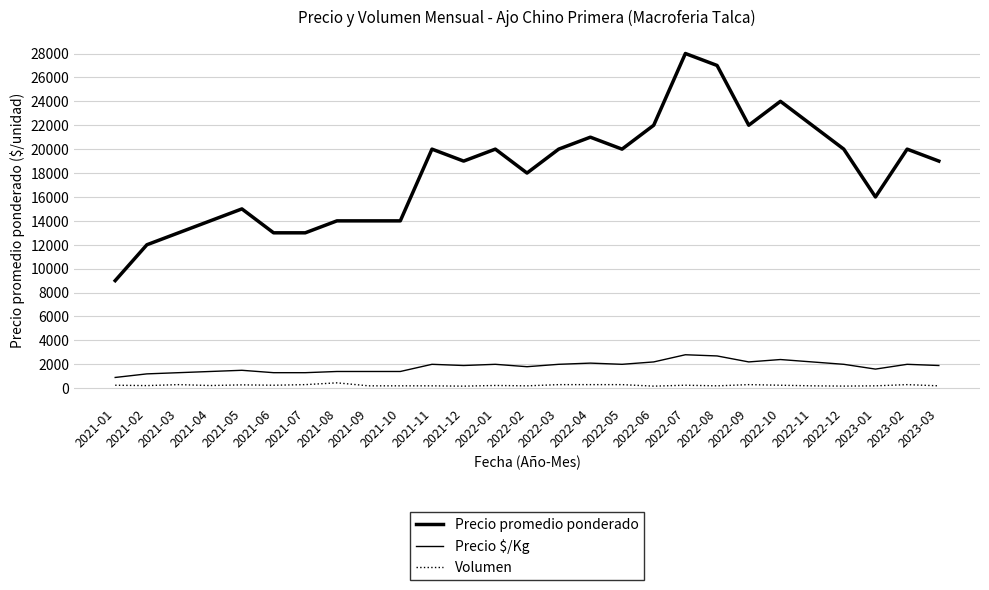

How many lines are shown in the chart?

3